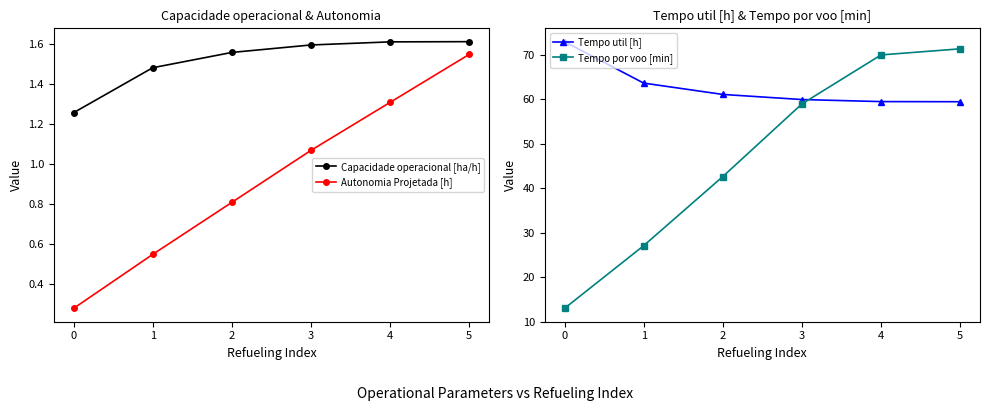

True or false: Capacidade operacional [ha/h] has a value of 2.5 at 2.

False